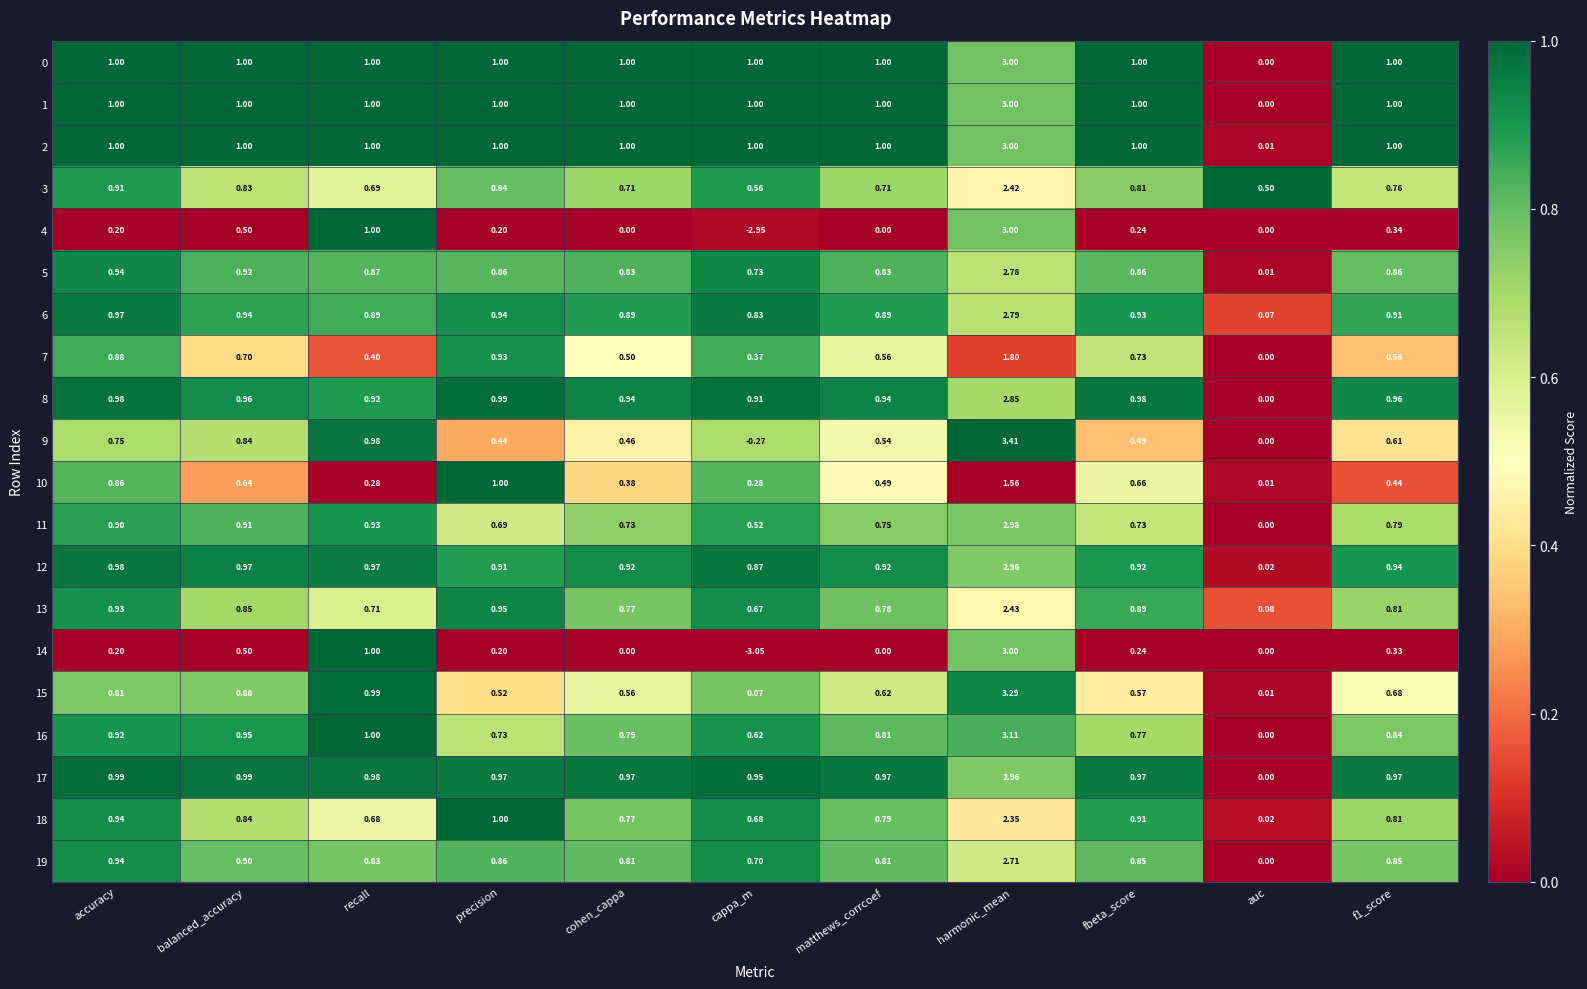

Which category has the lowest value in the 18 series?

auc